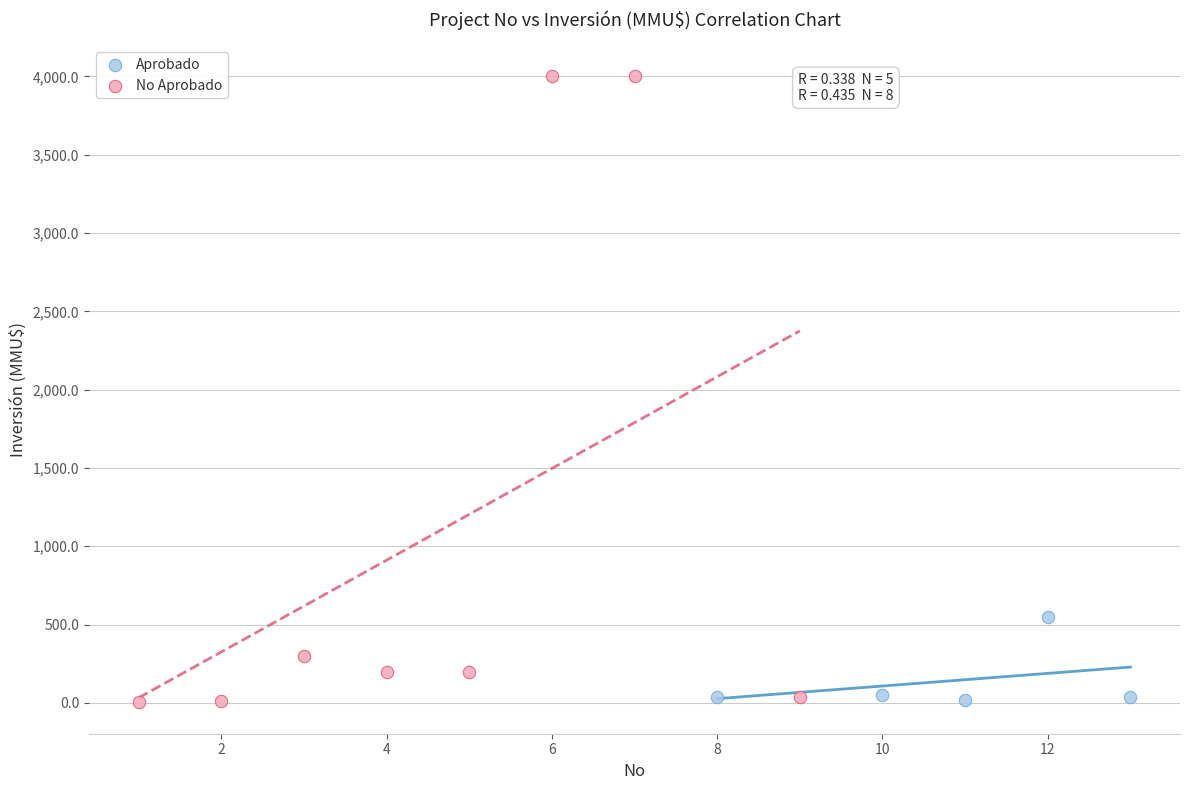

Which series reaches the maximum Y coordinate?

No Aprobado